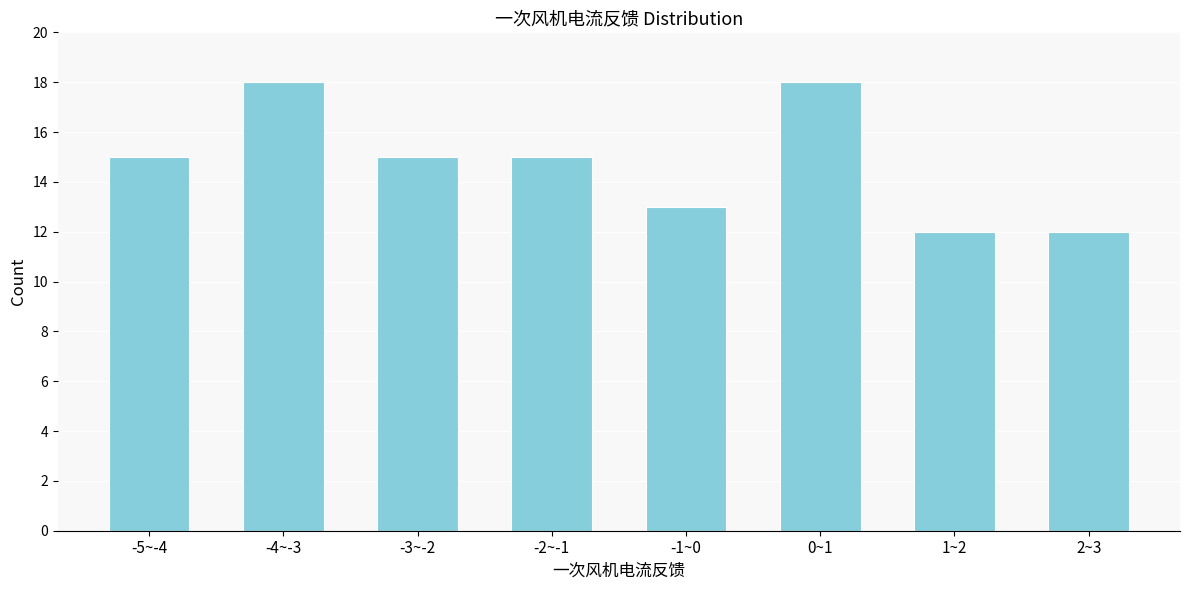

Reading left to right, transcribe all the data shown in this chart.

15	18	15	15	13	18	12	12